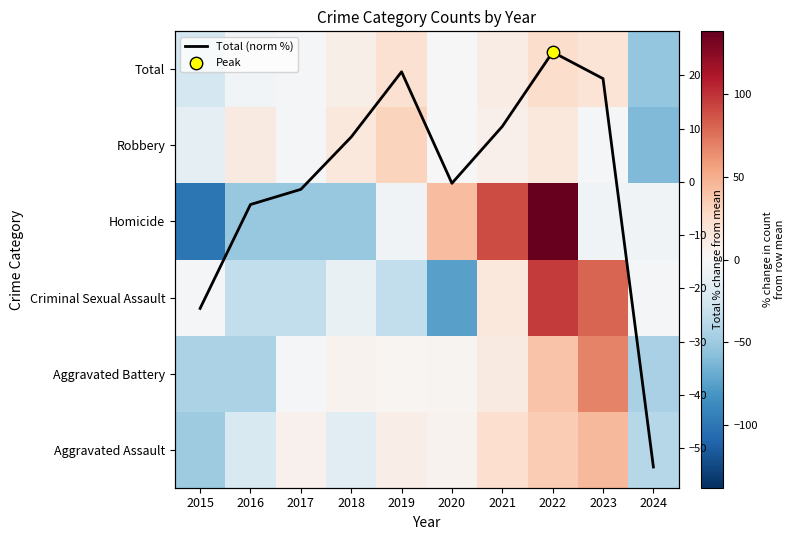

Count the number of categories in the chart.

10